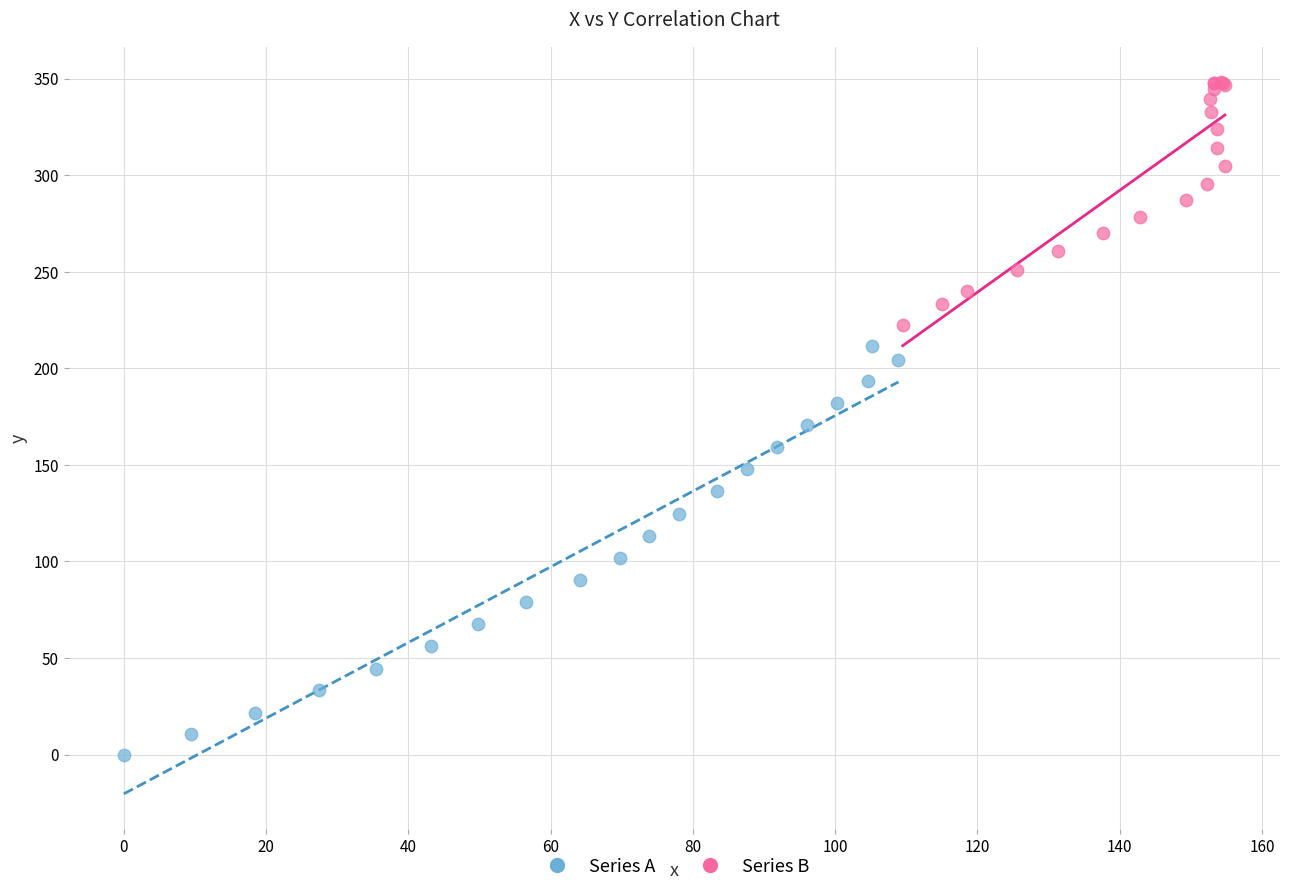

What are all the series names shown in the legend?

Series A, Series B